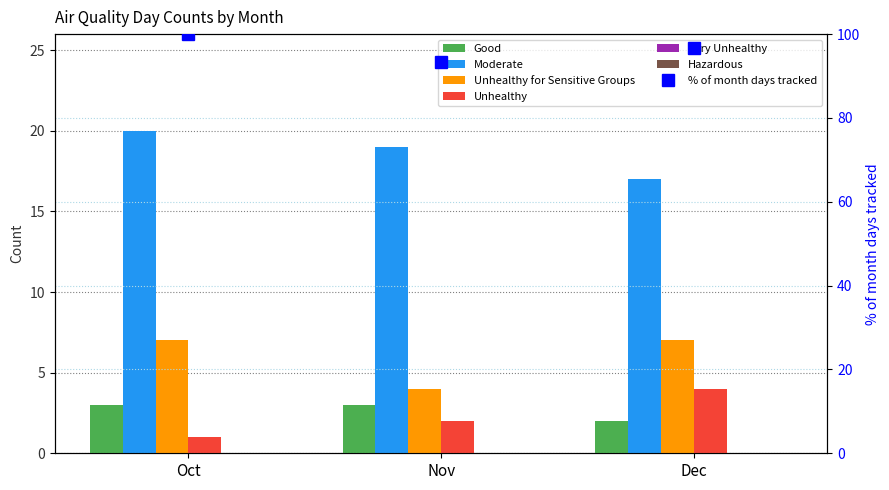

Where is Moderate nearest to the value 18?

Nov